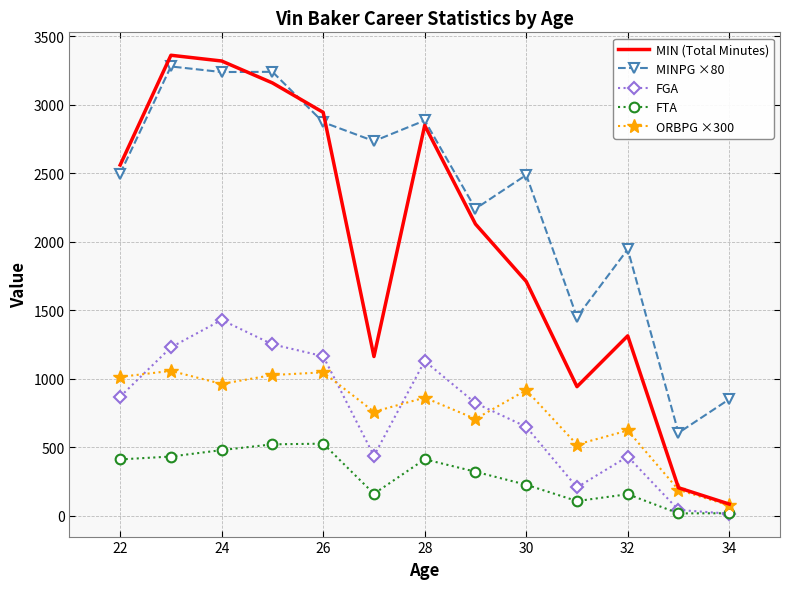

Which series has the largest total across all categories?

MINPG ×80